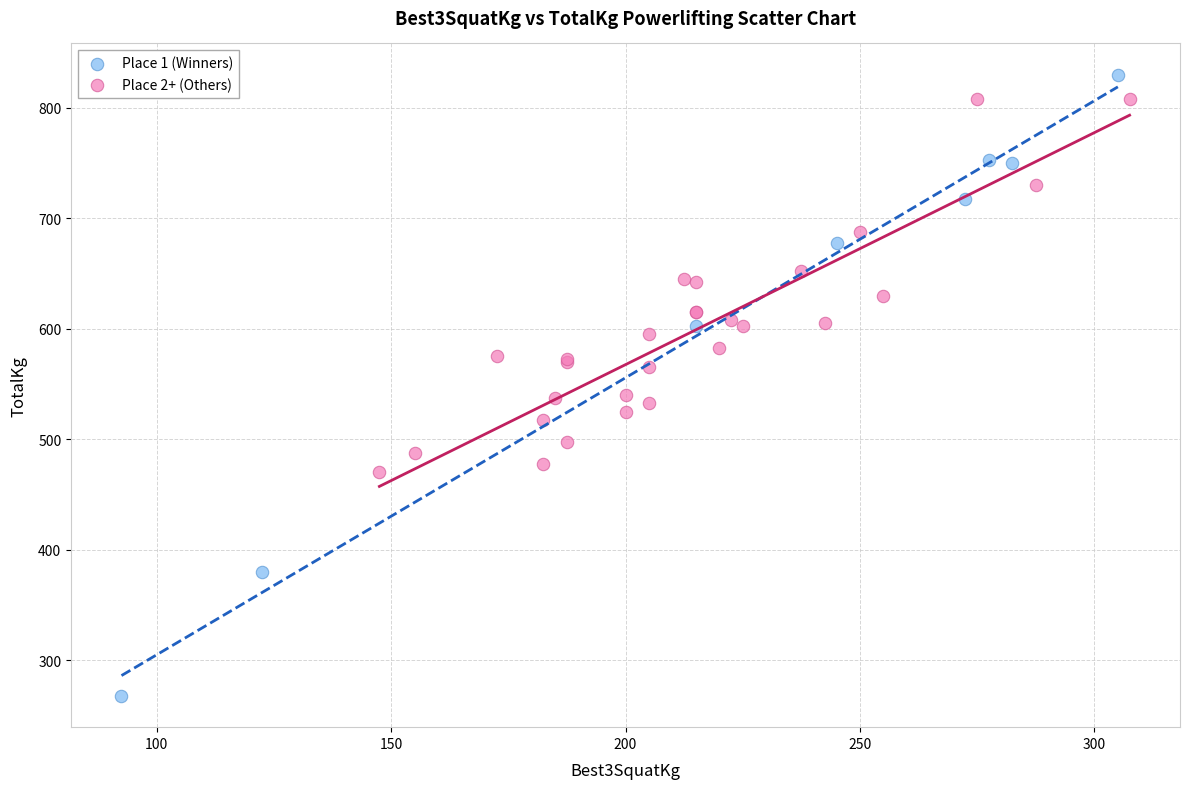

Which series contains the lowest Y value?

Place 1 (Winners)